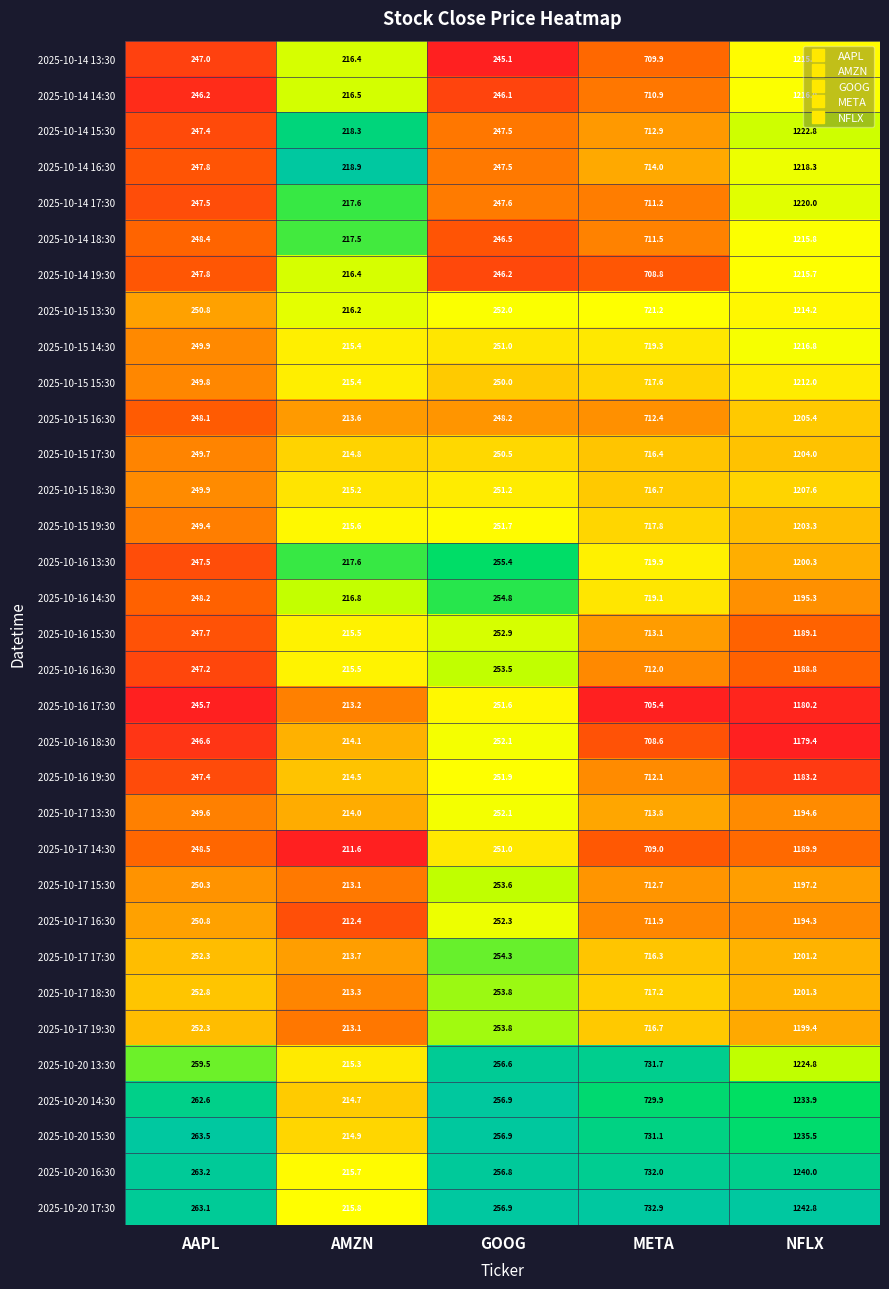

The value of 2025-10-16 18:30 at GOOG is 252.1. True or false?

True